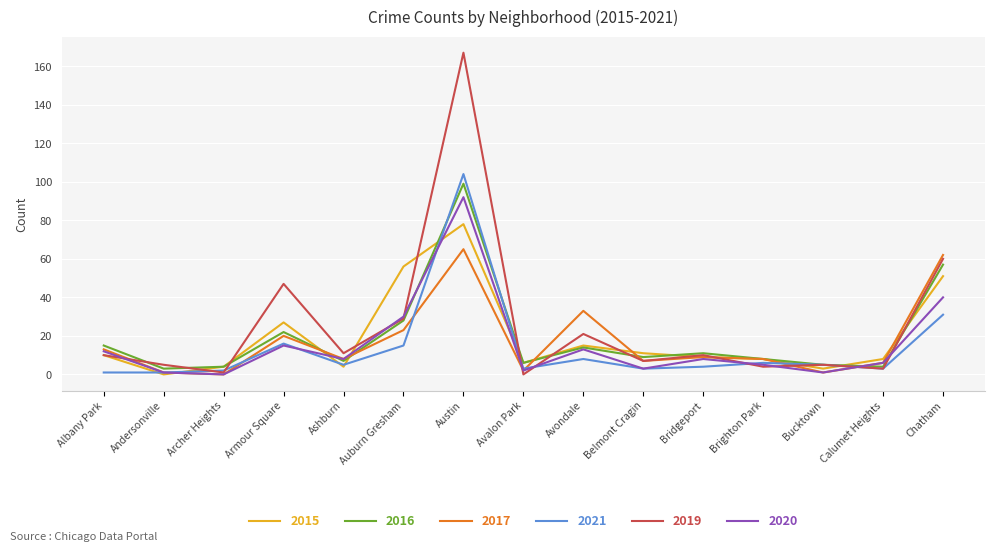

At which label is 2021 closest to 52?

Chatham